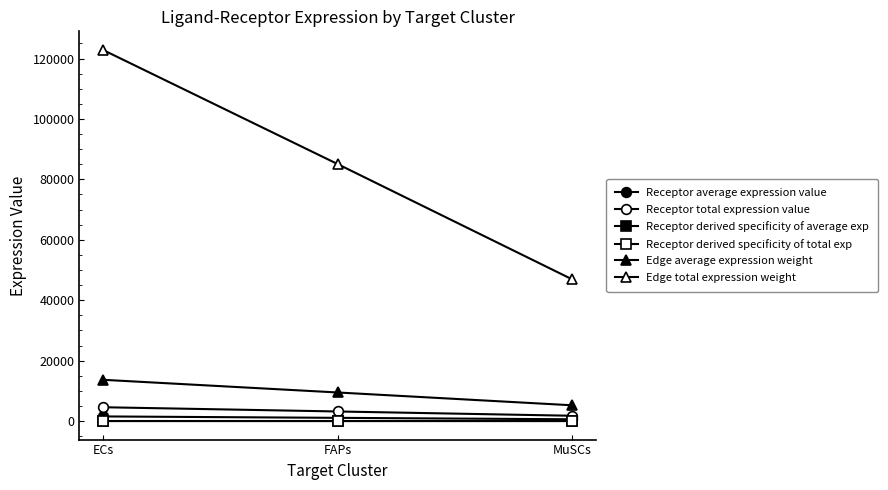

Reading left to right, transcribe all the data shown in this chart.

Receptor average expression value: ECs=1522.7	FAPs=1054.3	MuSCs=581.1
Receptor total expression value: ECs=4568.0	FAPs=3163.0	MuSCs=1743.3
Receptor derived specificity of average exp: ECs=0.5	FAPs=0.3	MuSCs=0.2
Receptor derived specificity of total exp: ECs=0.5	FAPs=0.3	MuSCs=0.2
Edge average expression weight: ECs=13651.5	FAPs=9452.6	MuSCs=5209.7
Edge total expression weight: ECs=122863.5	FAPs=85073.7	MuSCs=46887.6